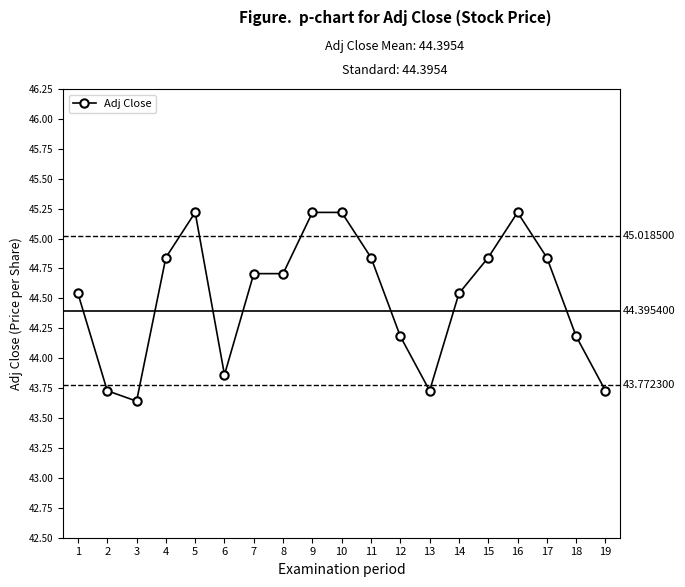

Count the number of values greater than 44.

14